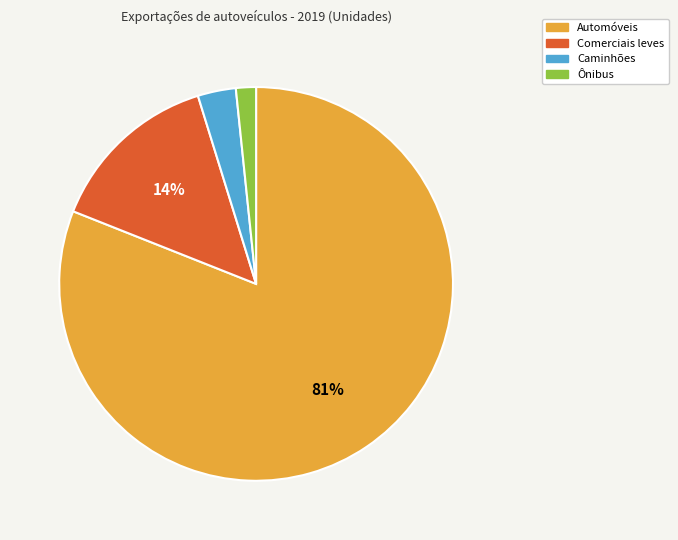

To the nearest percent, what percentage of the pie is Ônibus?

2%